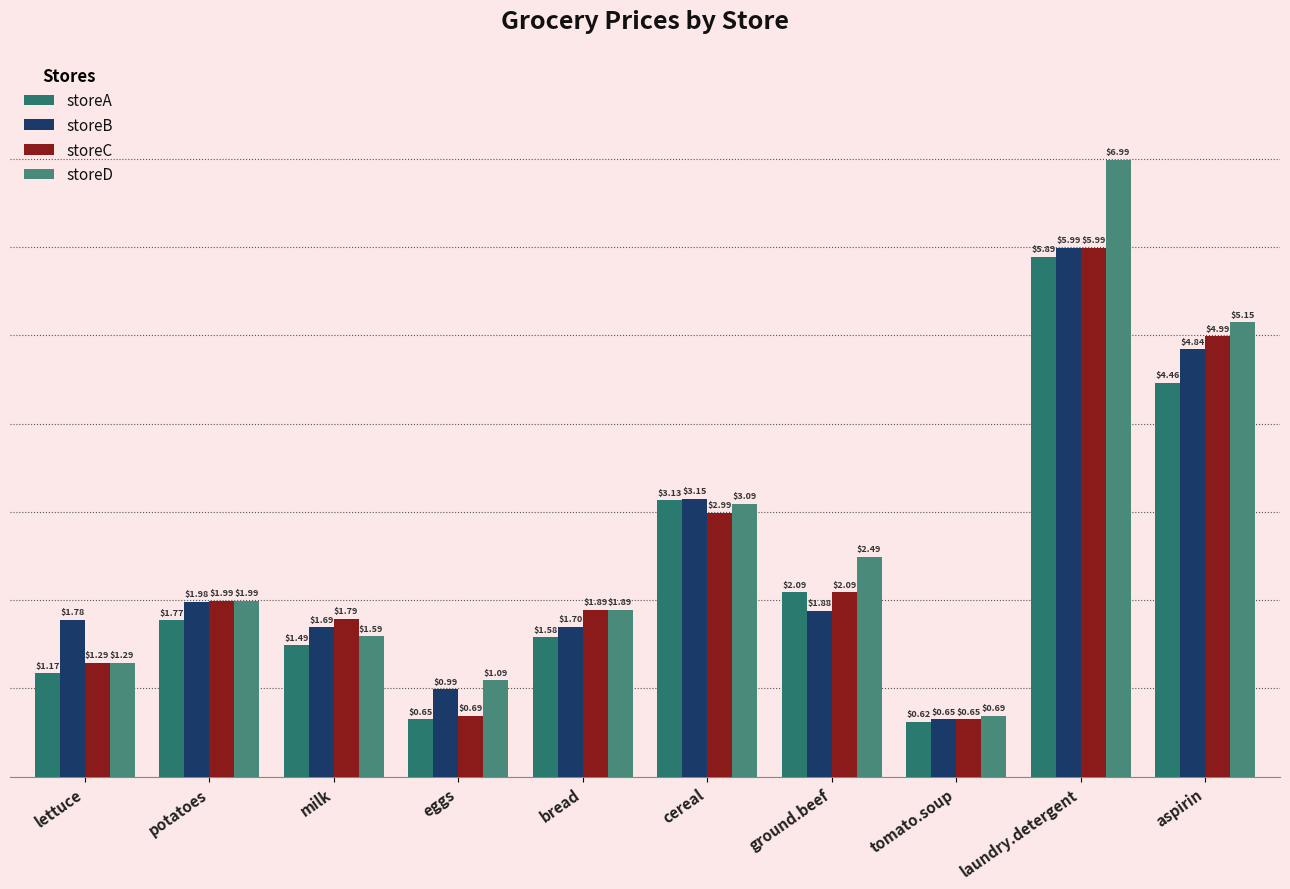

Rank the series by their maximum value, from lowest to highest.

storeA, storeB, storeC, storeD